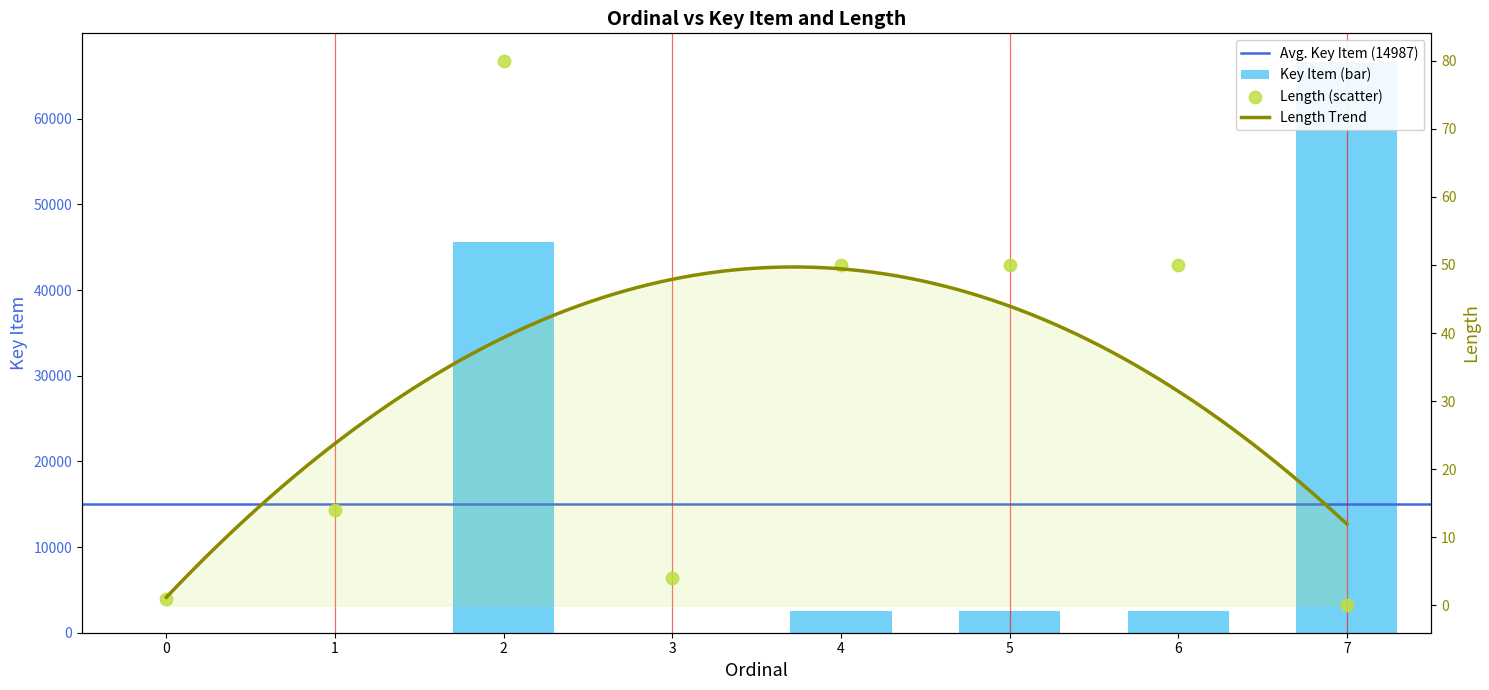

What is the total value across all series at 4?

2595